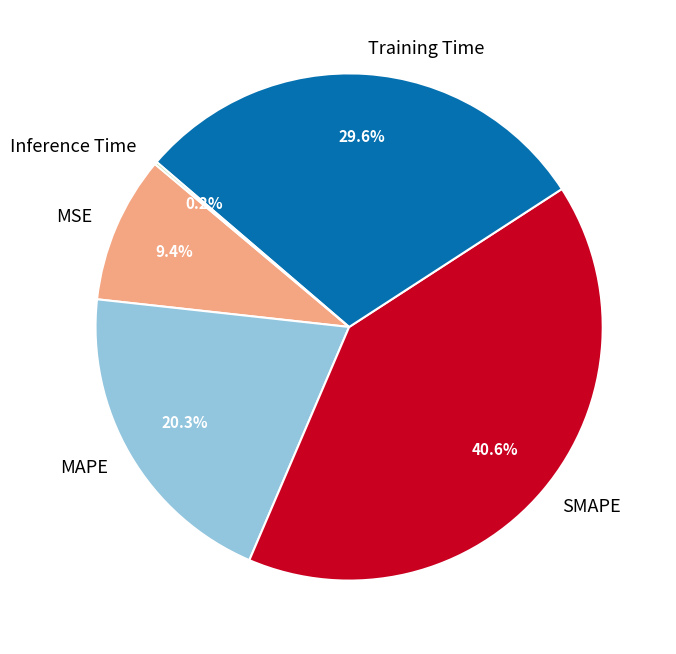

What percentage do MSE and SMAPE together represent?

50.0%